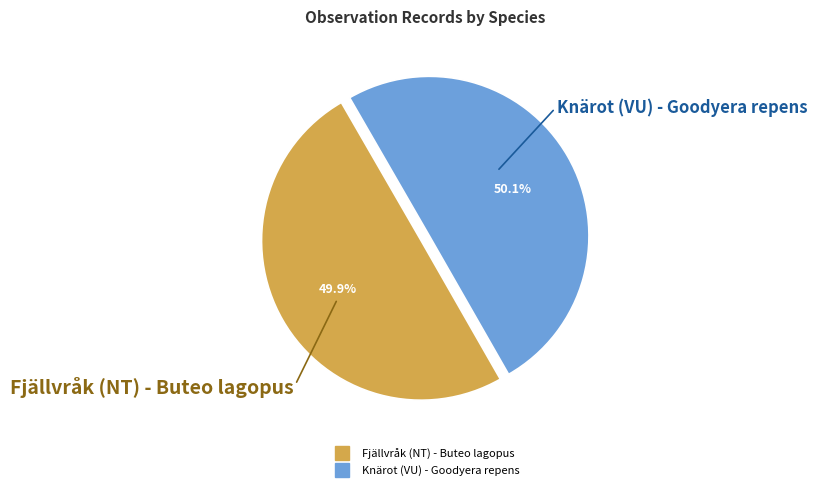

Does any single category account for the majority?

Yes